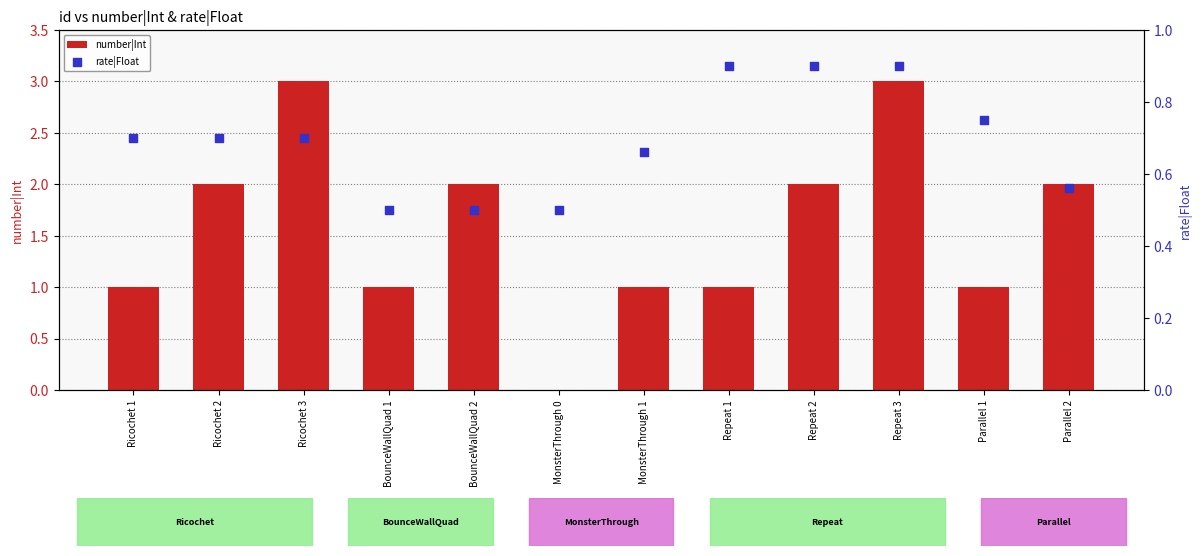

At which category is the sum across all series the highest?

Repeat 3